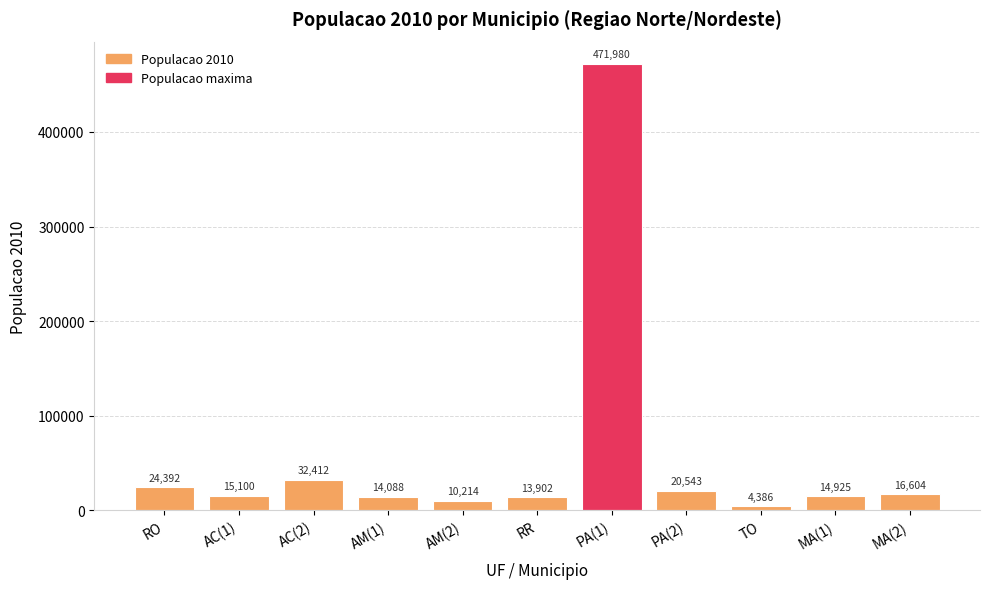

Read the value at RO.

24392